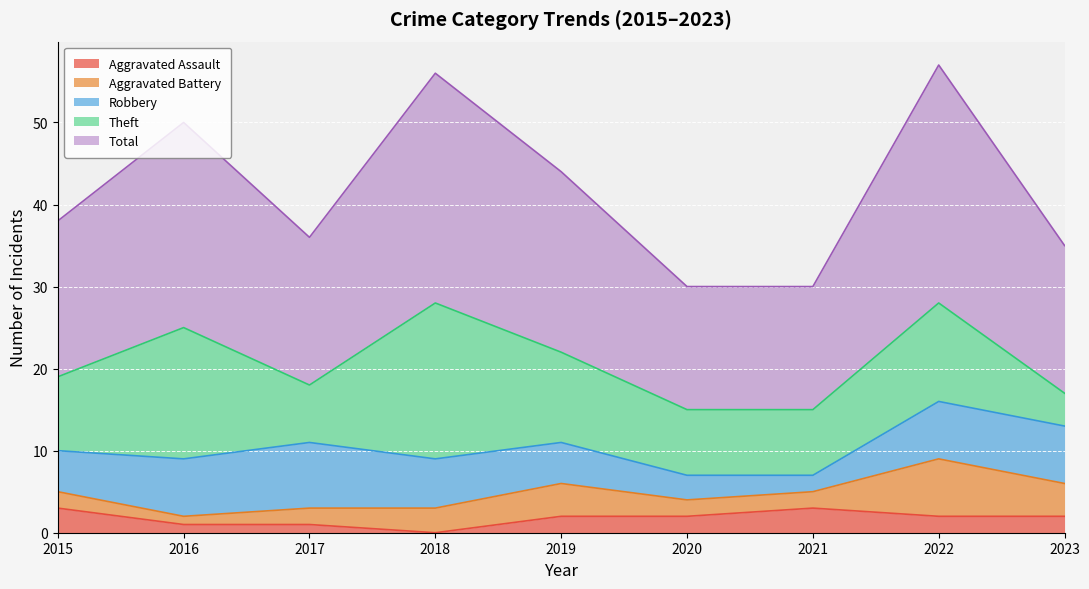

True or false: Total has more than 2 points higher than both neighbors.

True